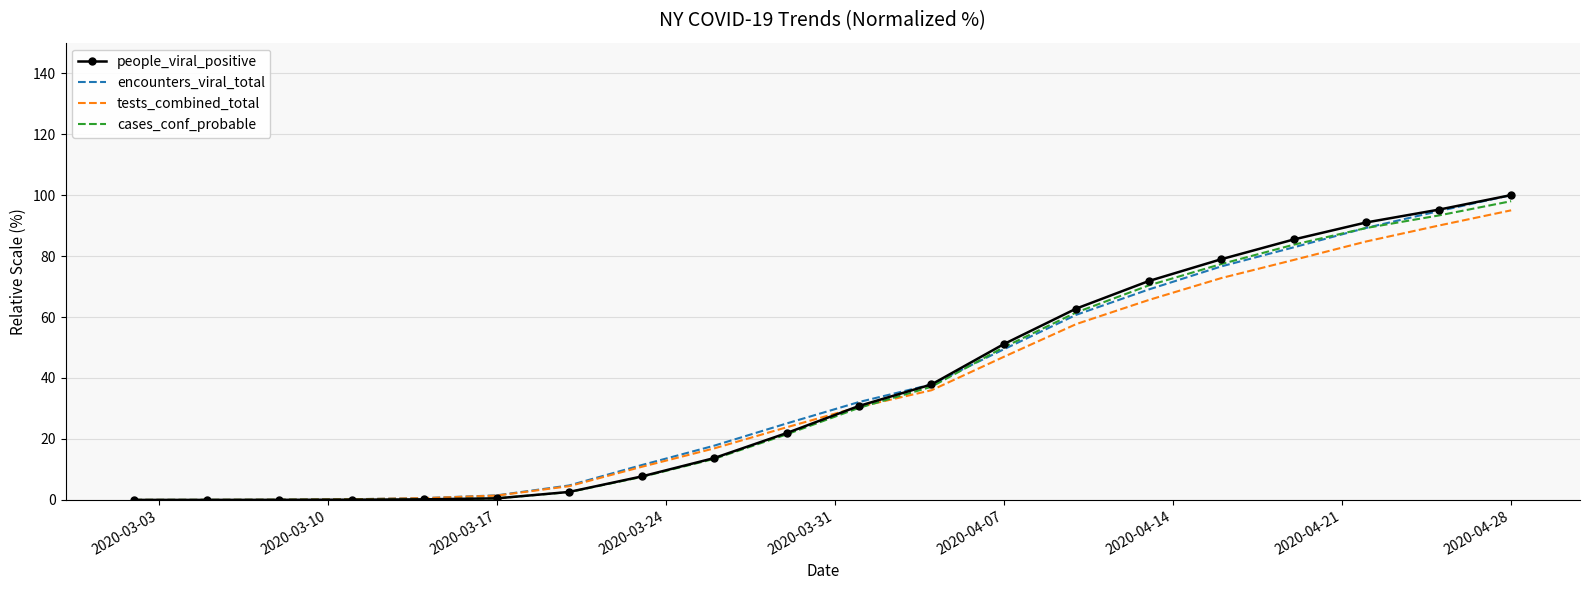

What are all the series names shown in the legend?

people_viral_positive, encounters_viral_total, tests_combined_total, cases_conf_probable